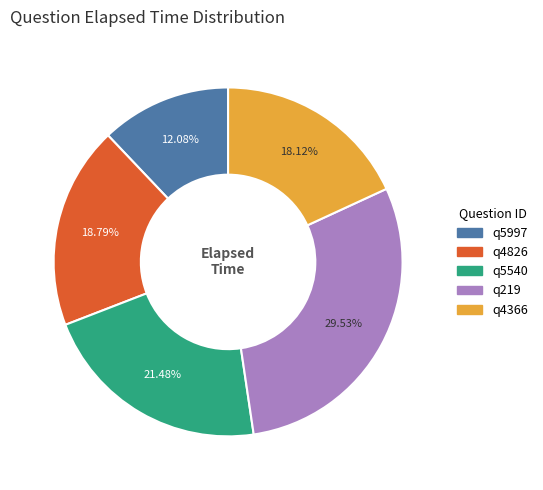

Is there a majority slice in this chart?

No